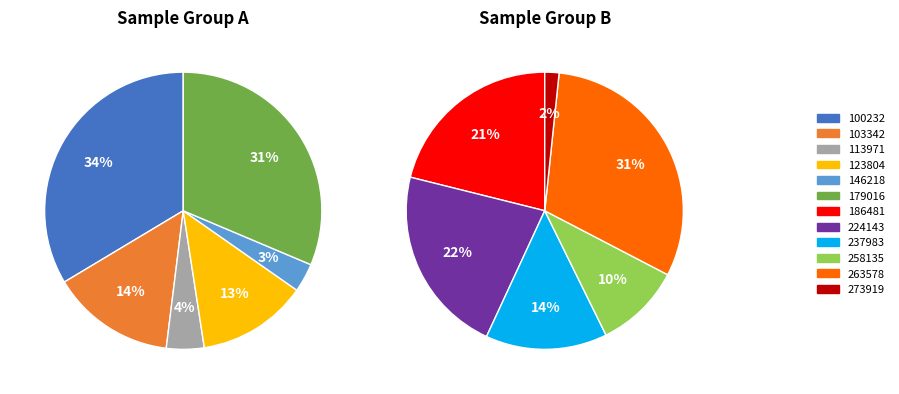

What is the change in value from 100232 to 123804?

-684622